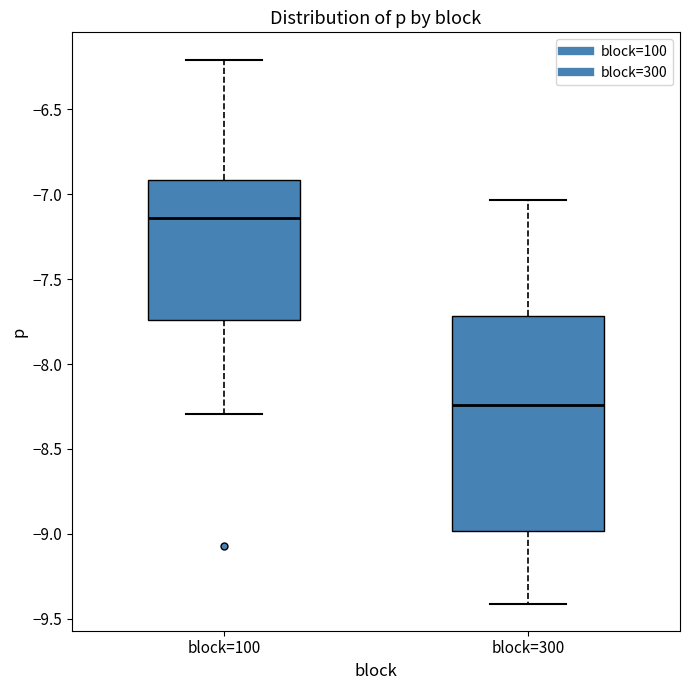

Reading left to right, transcribe this box plot: for each box, give where its median line is, the range the box spans, and where its two whiskers end, as read against the y-axis. The values are not printed on the chart, so give them approximately, as read against the axis.

block=100: median -7.15, box -7.75 to -6.90, whiskers -8.30 to -6.20
block=300: median -8.25, box -9.00 to -7.70, whiskers -9.40 to -7.05